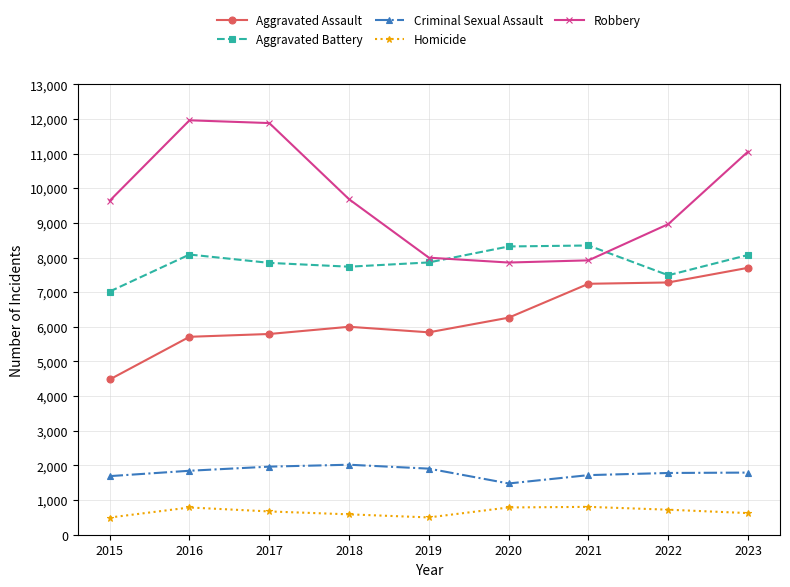

What is the lowest value of the Aggravated Battery series?

7019